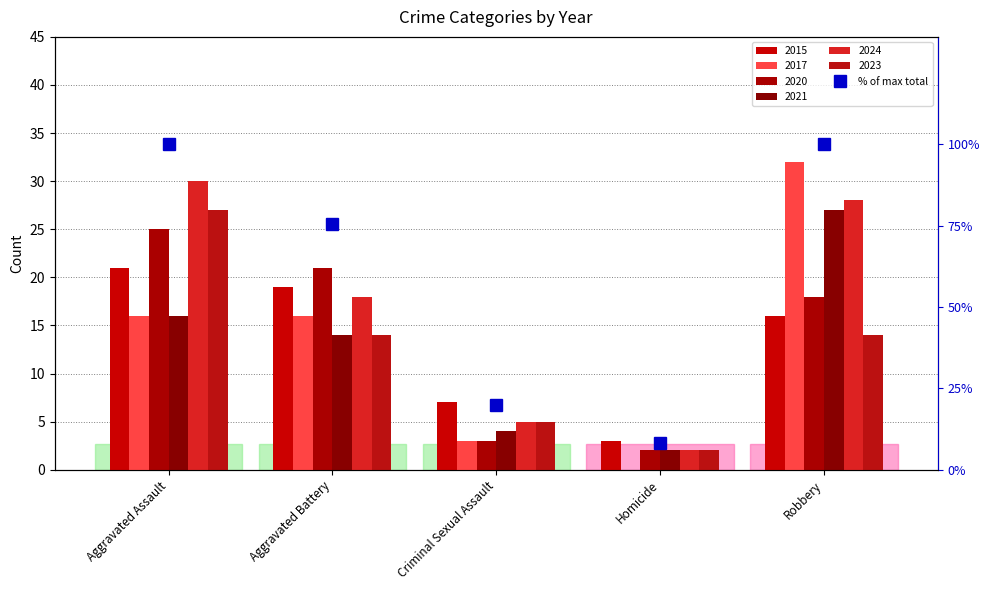

Rank the categories by value from lowest to highest.

Homicide, Criminal Sexual Assault, Aggravated Battery, Aggravated Assault, Robbery